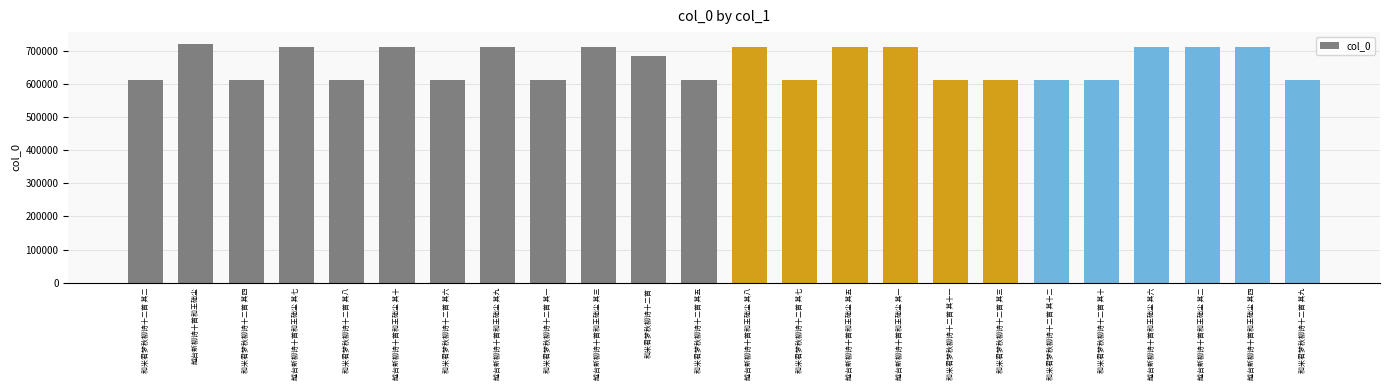

What is the maximum value shown in the chart?

721471